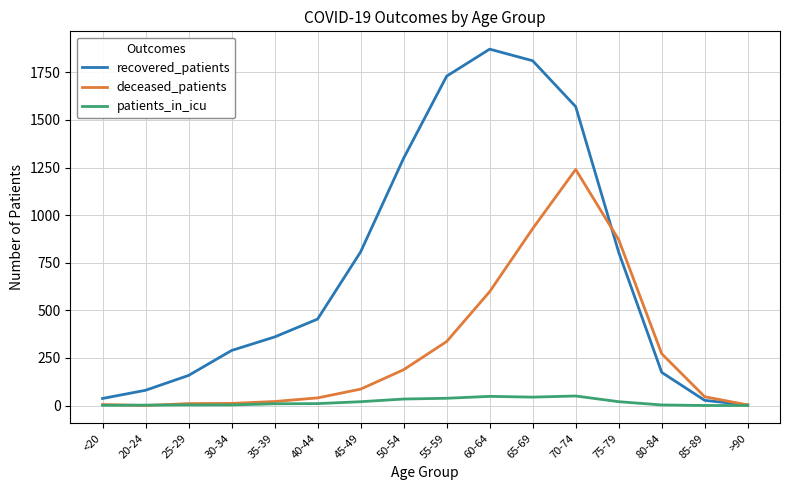

In recovered_patients, how many points are higher than both neighbors (excluding endpoints)?

1